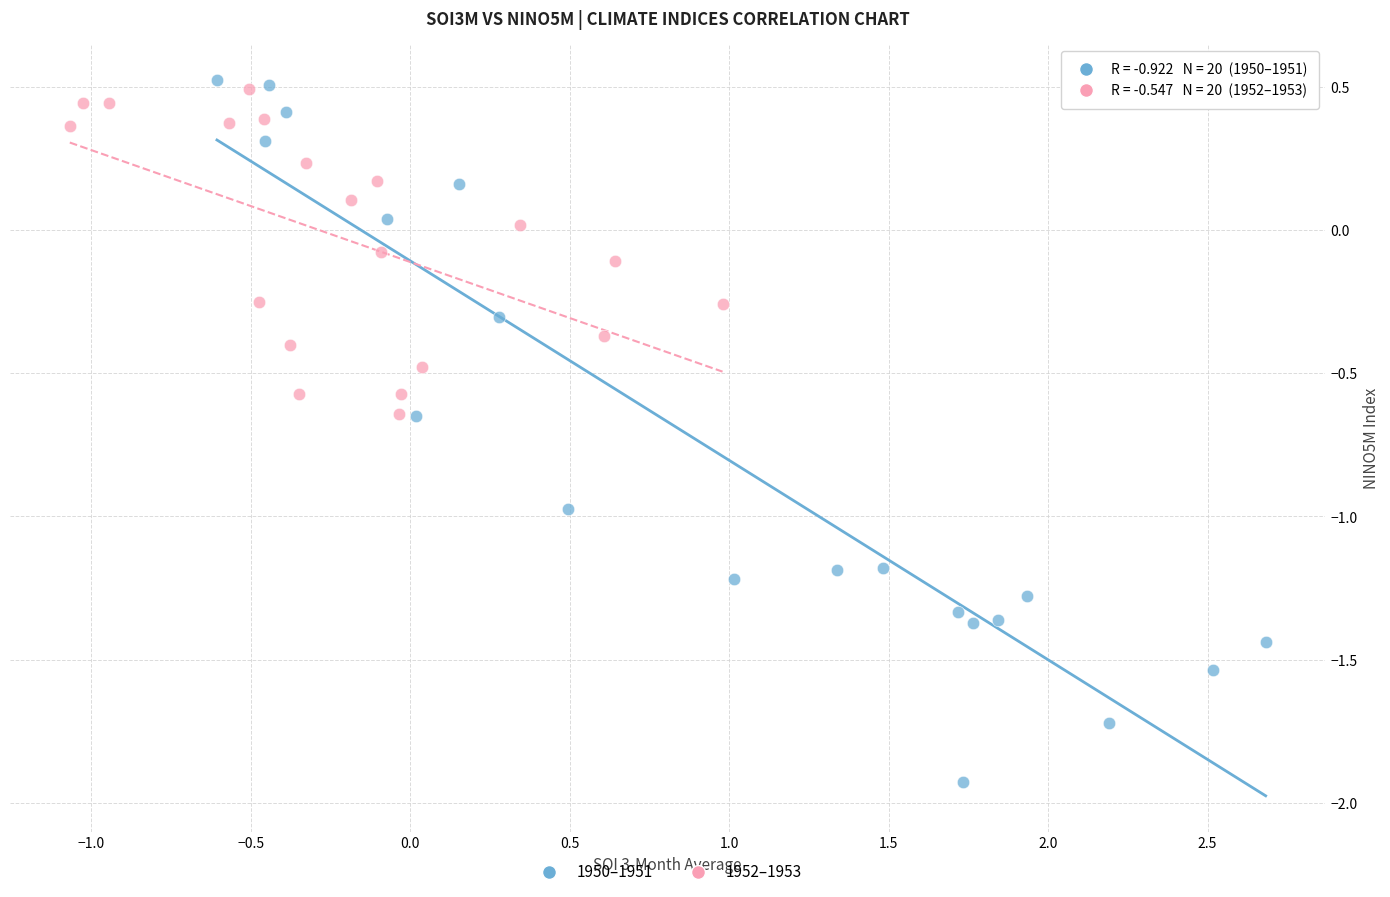

Which series has the largest Y range (max minus min)?

1950–1951